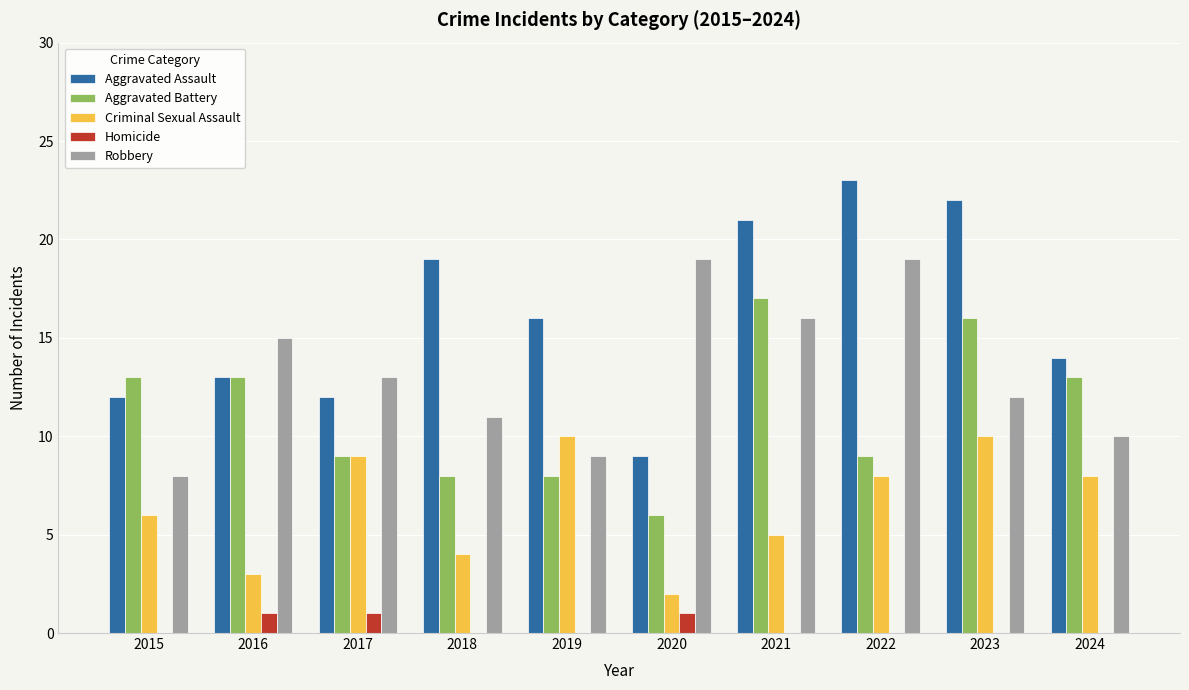

What is the maximum value shown in the chart?

23